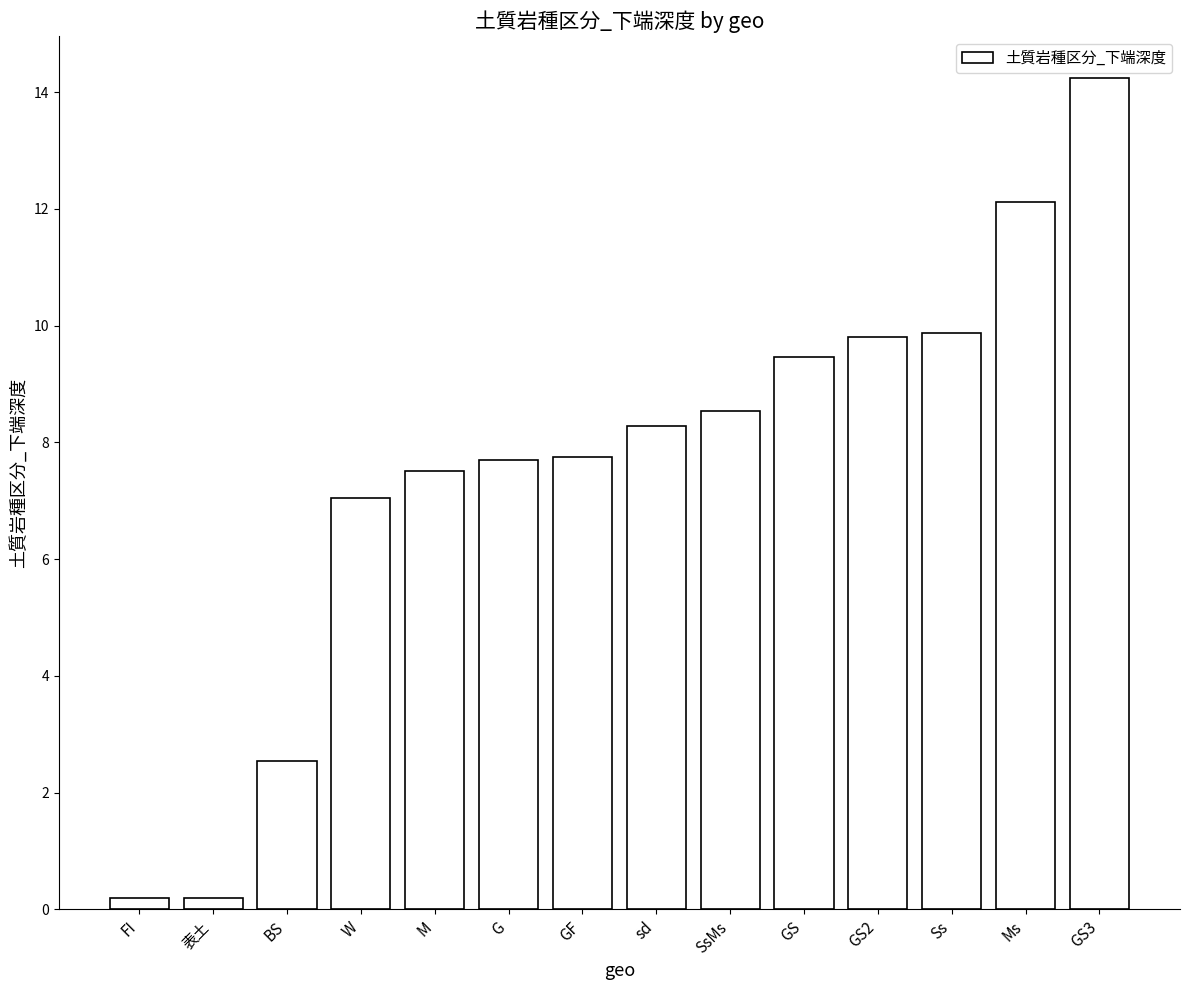

Read the value at W.

7.0